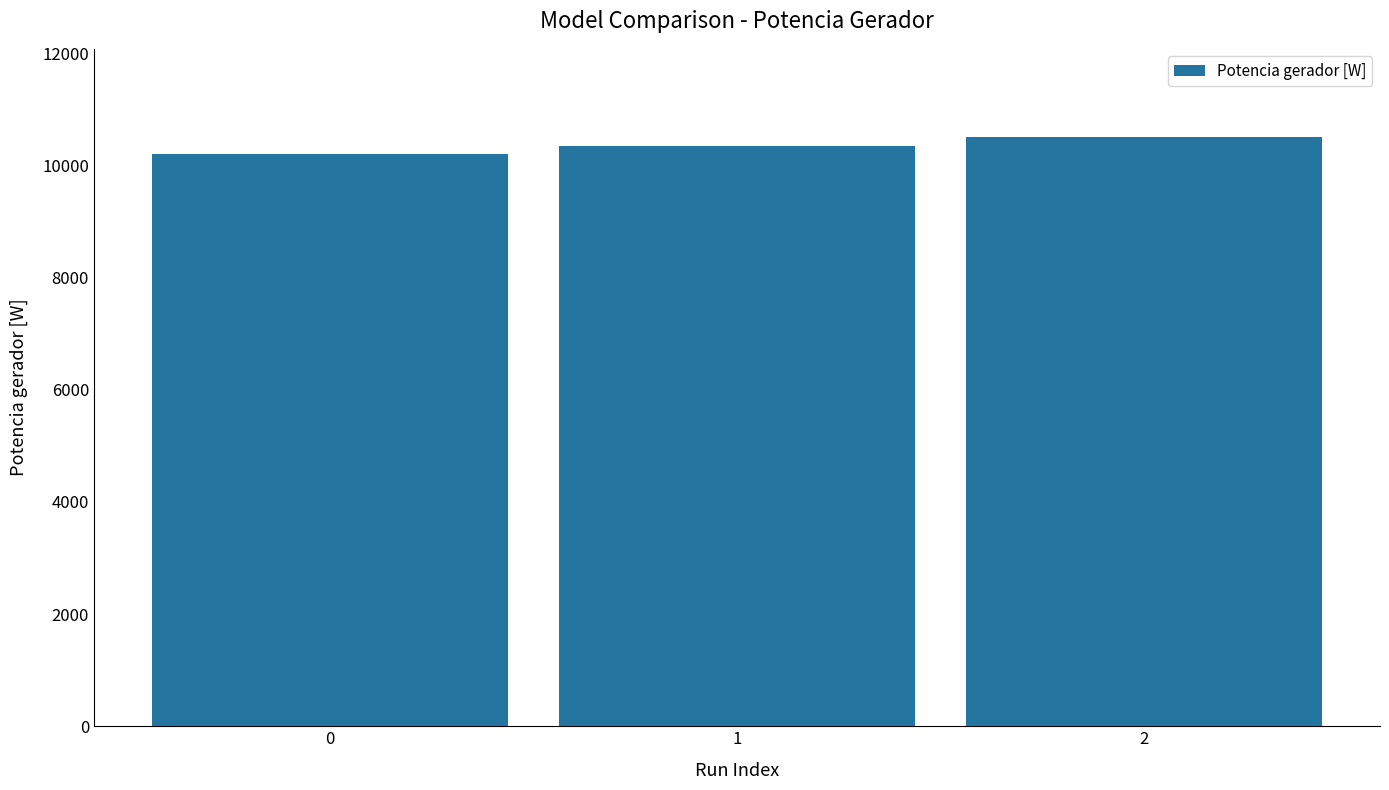

How many values are below 10352?

1